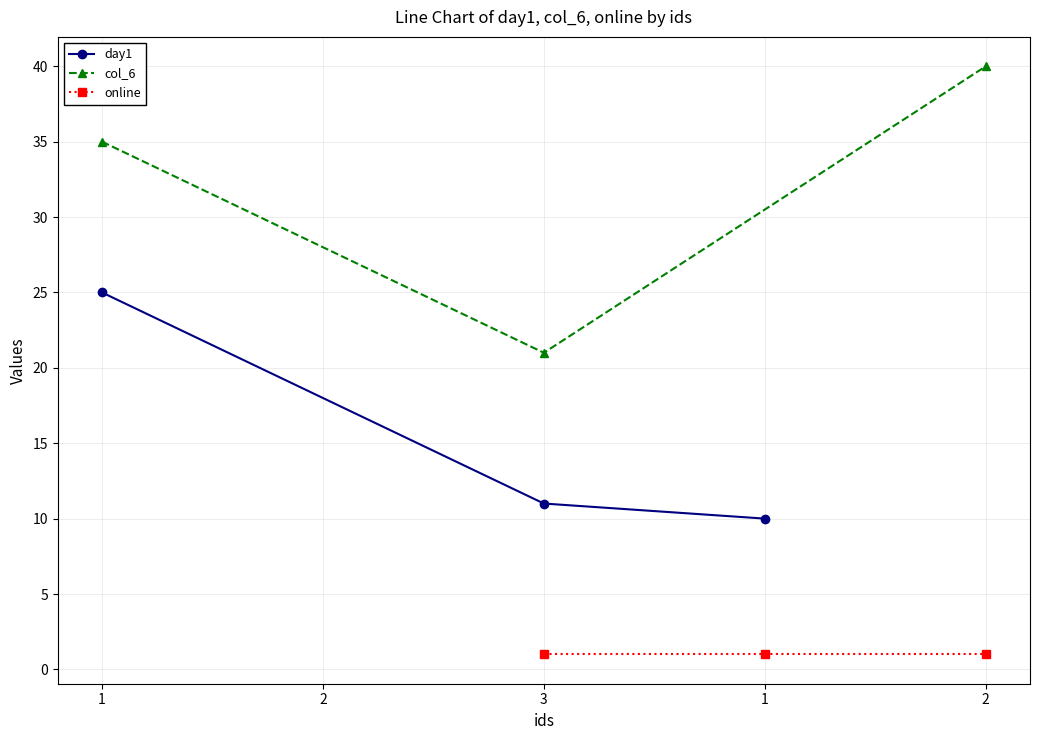

At how many categories does at least one series exceed 24?

2